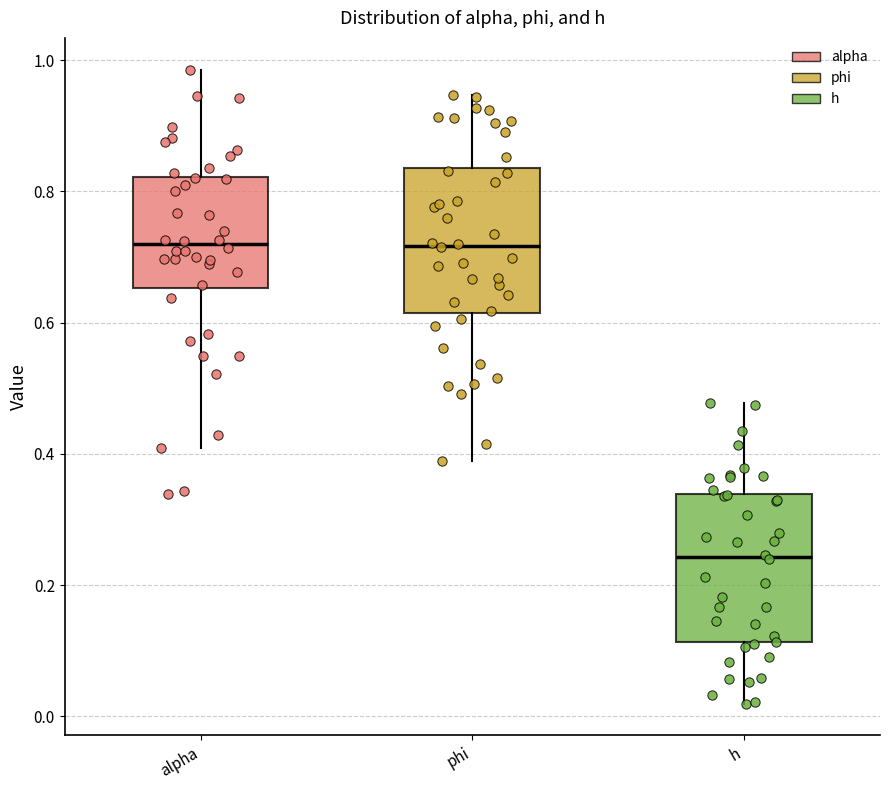

Reading left to right, transcribe this box plot: for each box, give where its median line is, the range the box spans, and where its two whiskers end, as read against the y-axis. The values are not printed on the chart, so give them approximately, as read against the axis.

alpha: median 0.72, box 0.66 to 0.82, whiskers 0.40 to 0.98
phi: median 0.72, box 0.62 to 0.84, whiskers 0.38 to 0.94
h: median 0.24, box 0.12 to 0.34, whiskers 0.02 to 0.48